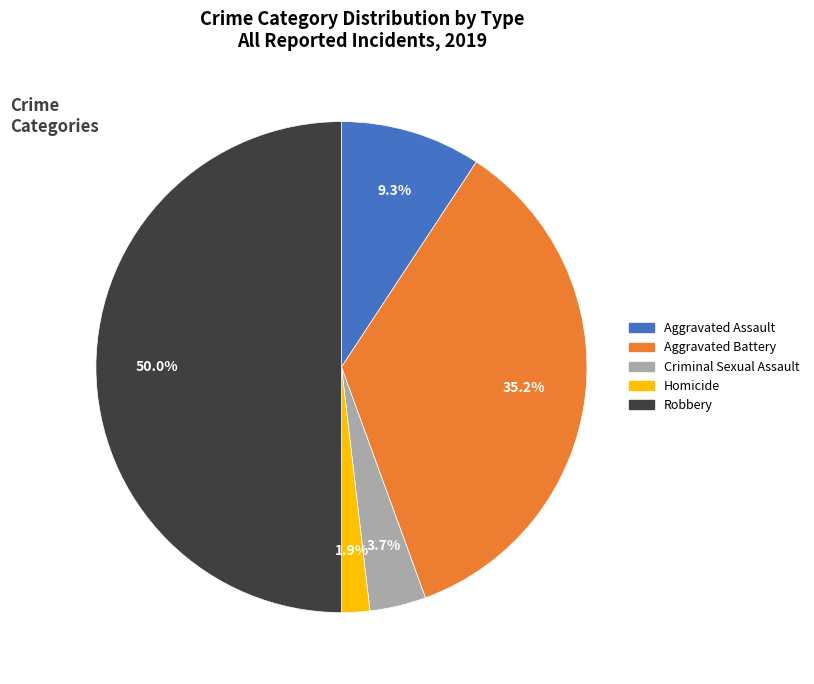

To the nearest percent, what percentage of the pie is Robbery?

50%